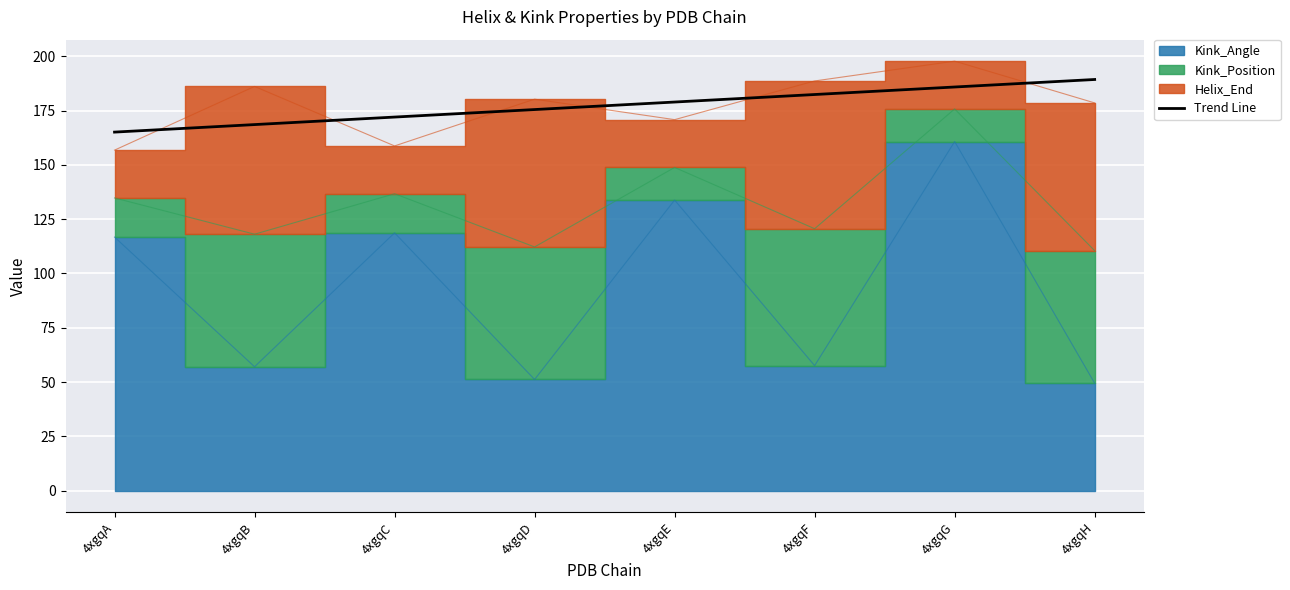

The value of Trend Line at 4xgqH is 189.3. True or false?

True